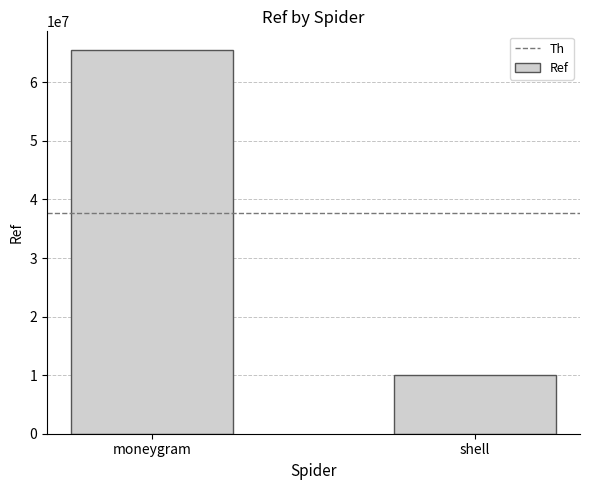

Is it true that the value at shell is 10060878?

True